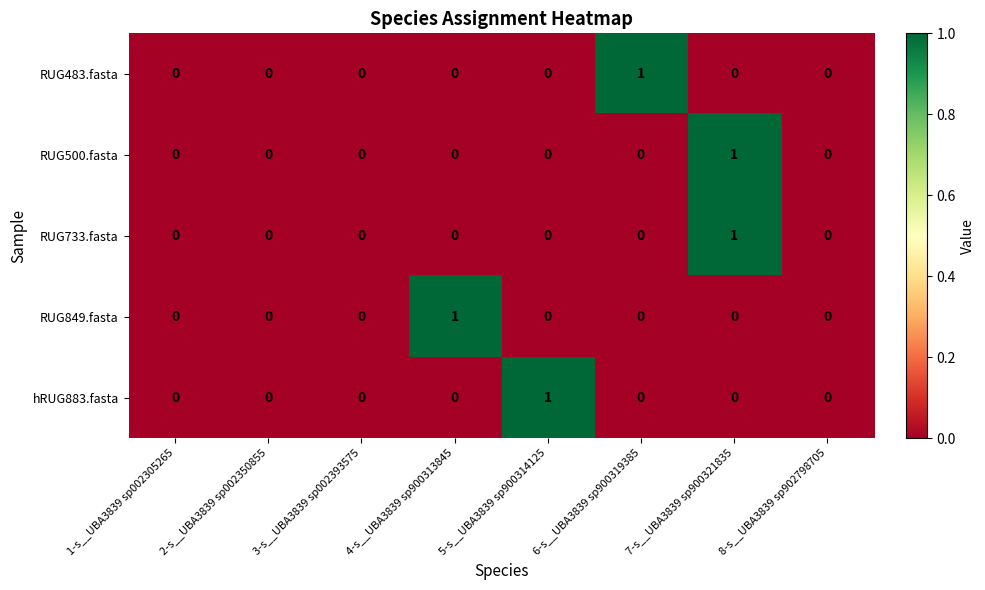

At which category is the sum across all series the highest?

7-s__UBA3839 sp900321835